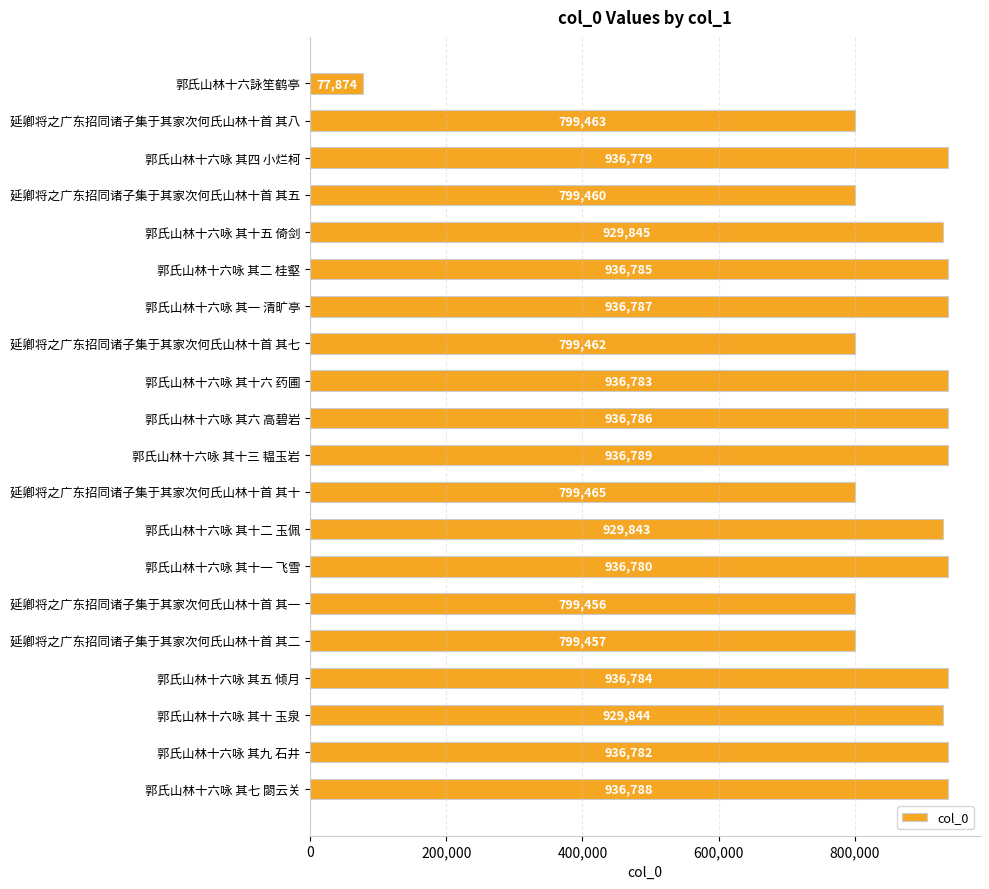

What is the change in value from 郭氏山林十六咏 其十五 倚剑 to 郭氏山林十六咏 其六 高碧岩?

+6941